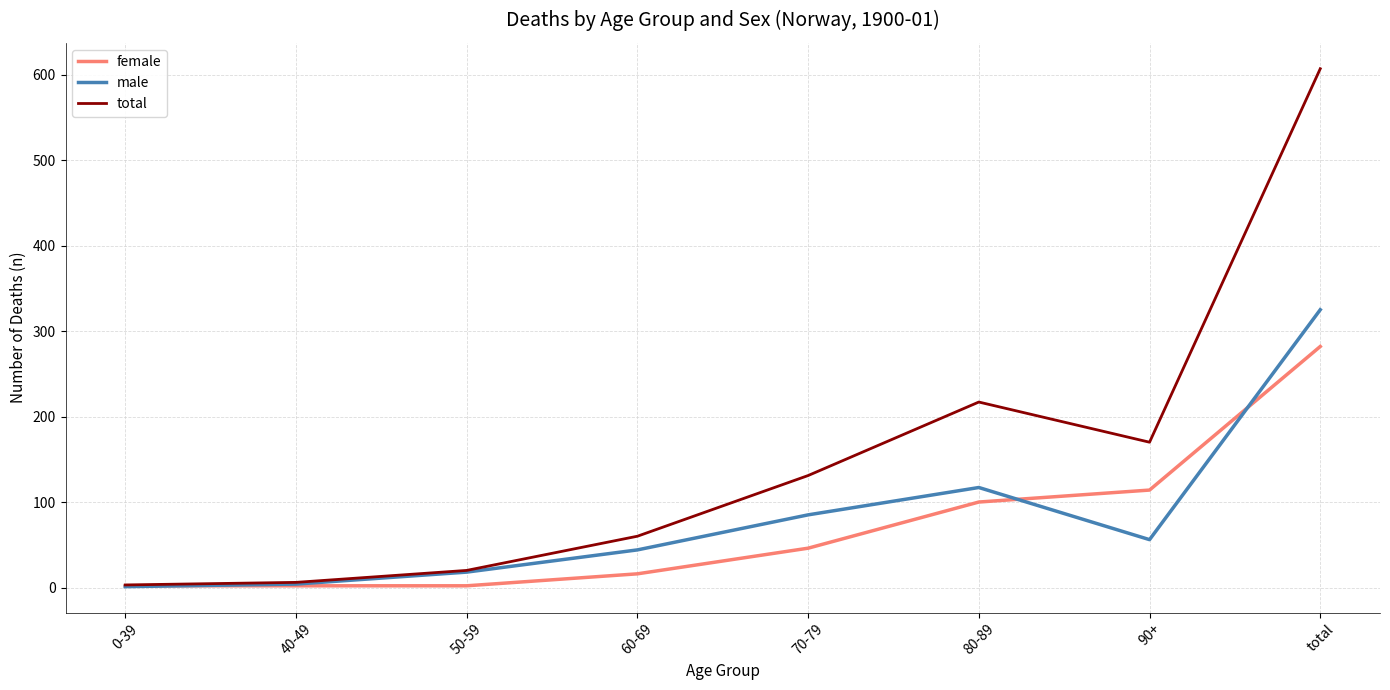

Reading left to right, list all the values displayed in this chart.

female: 0-39=2	40-49=2	50-59=2	60-69=16	70-79=46	80-89=100	90+=114	total=282
male: 0-39=1	40-49=4	50-59=18	60-69=44	70-79=85	80-89=117	90+=56	total=325
total: 0-39=3	40-49=6	50-59=20	60-69=60	70-79=131	80-89=217	90+=170	total=607